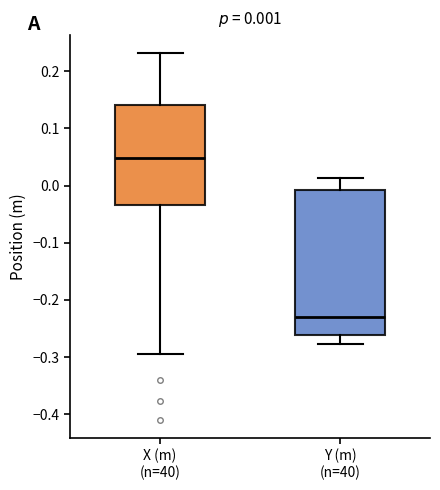

Which box has the highest median line?

X (m) (n=40)